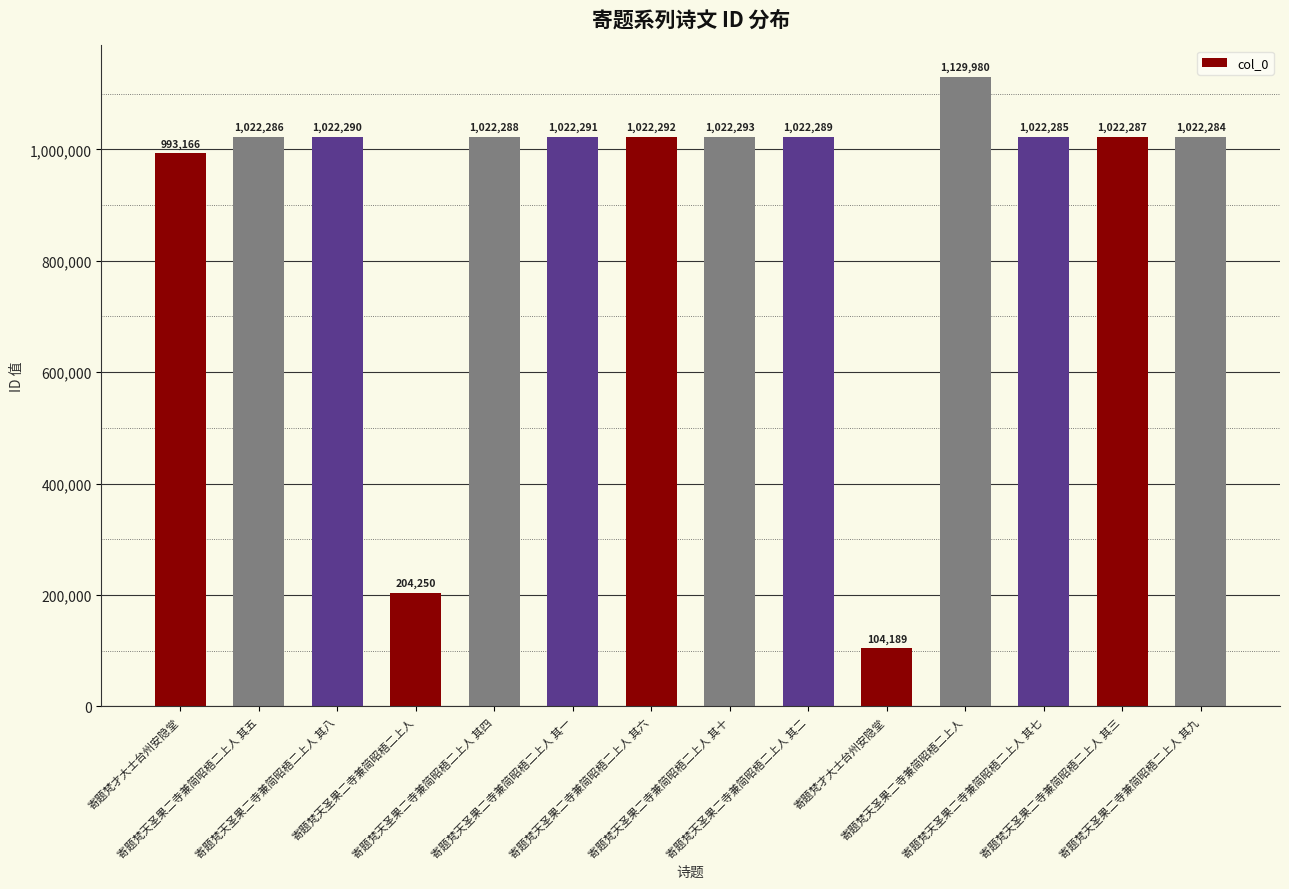

What is the approximate value at 寄题梵天圣果二寺兼简昭梧二上人 其五?

1022286